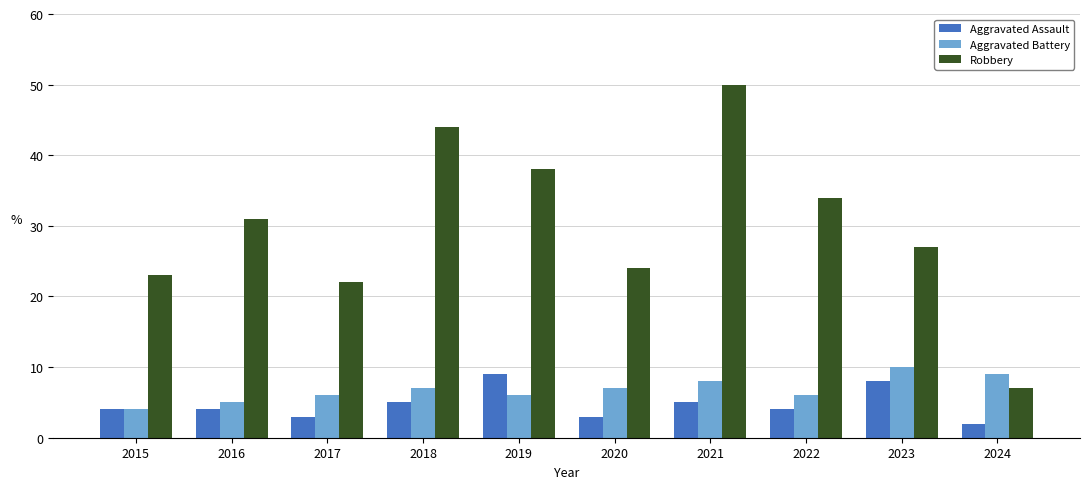

Which series has the largest total across all categories?

Robbery